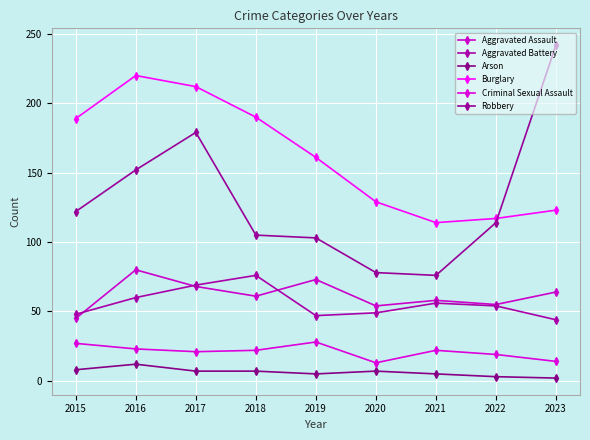

Which label corresponds to the largest value in the chart?

2023